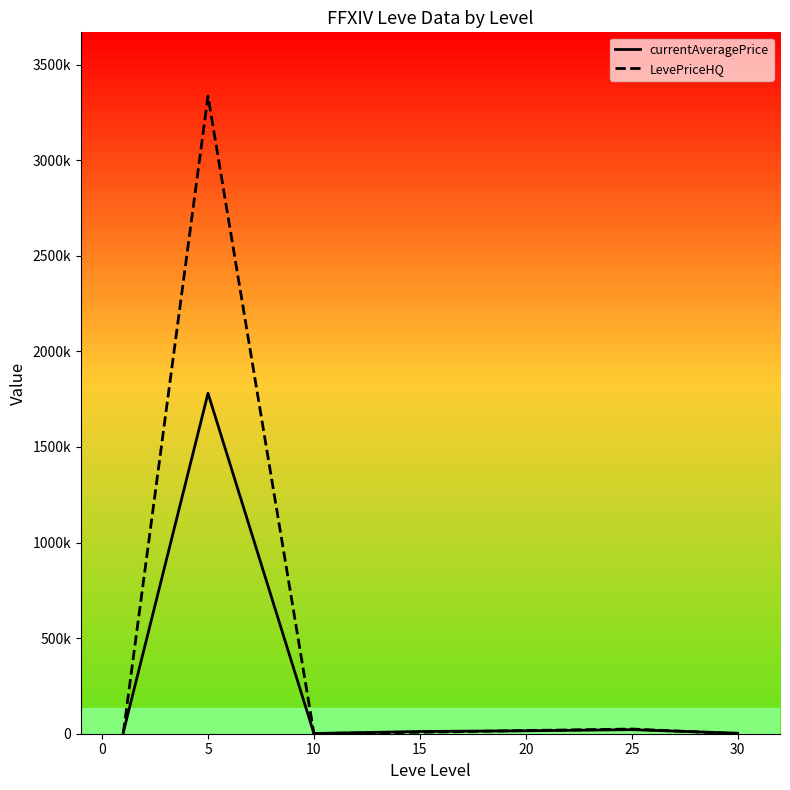

What are all the series names shown in the legend?

currentAveragePrice, LevePriceHQ